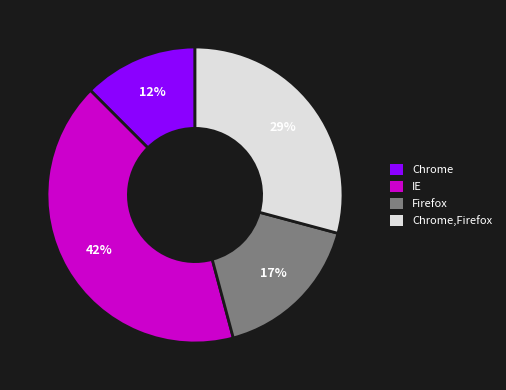

Between Chrome and Chrome,Firefox, which is larger?

Chrome,Firefox